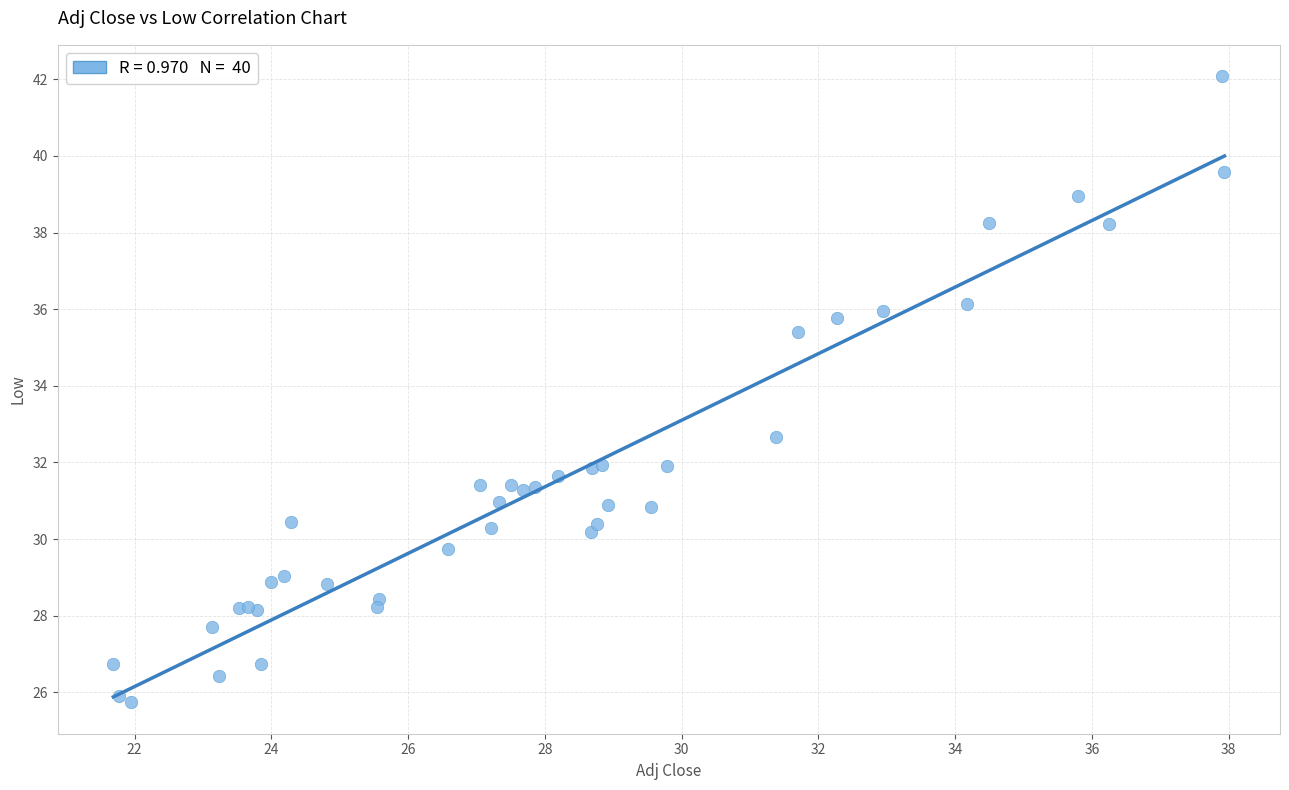

What Y value in the scatter plot is closest to 33?

32.7